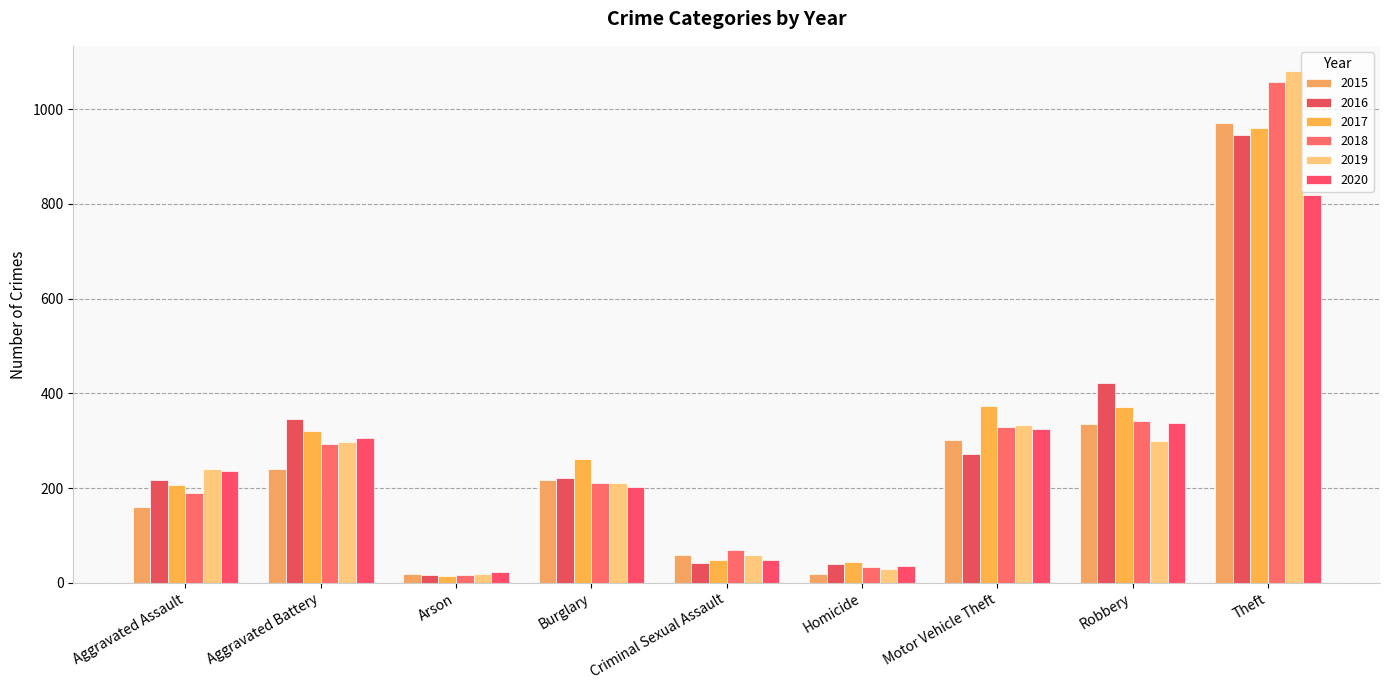

The 2017 series shows 372 at Robbery. True or false?

True